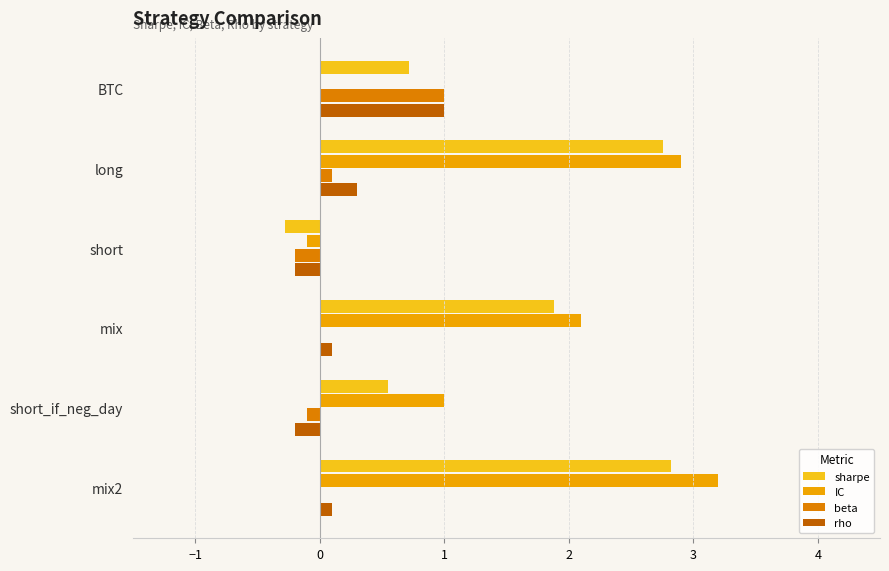

What is the average value of the beta series?

0.1